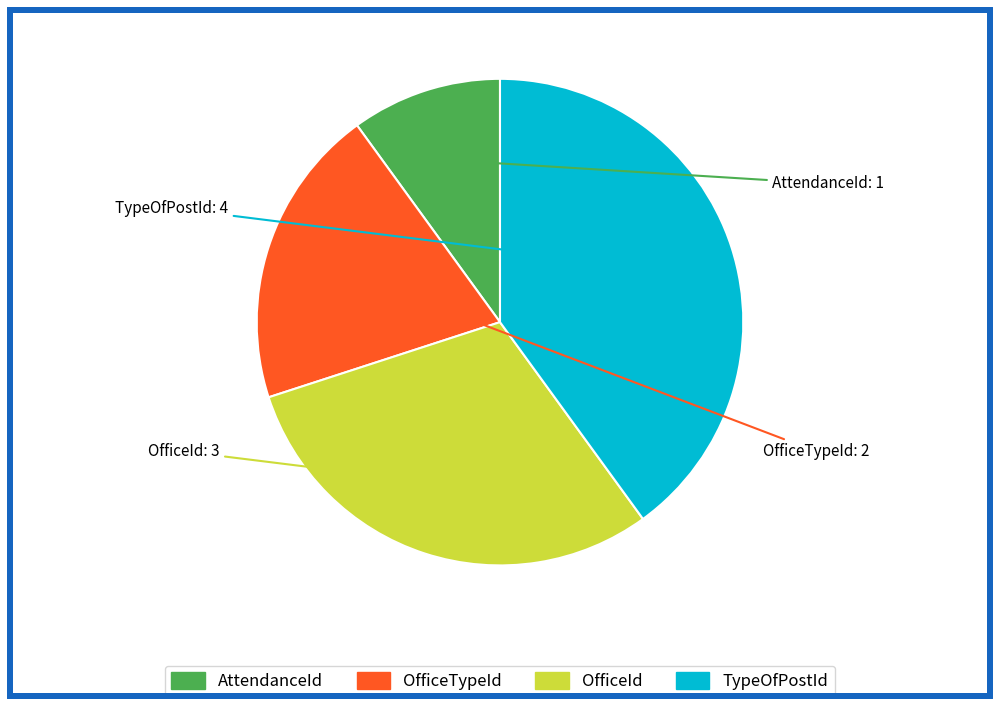

Does any single category account for the majority?

No